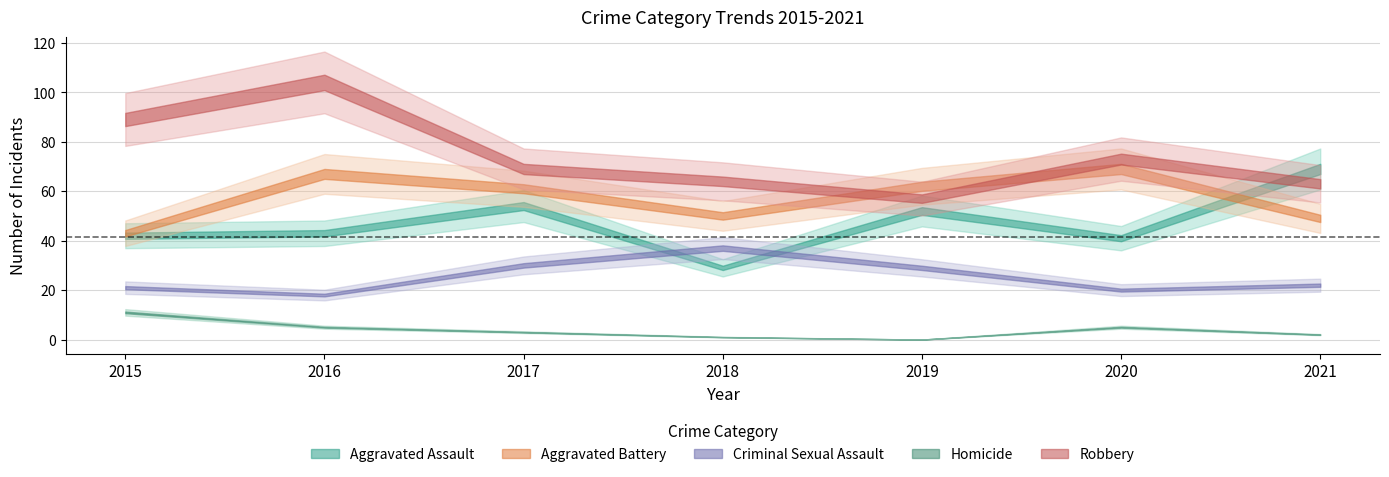

True or false: Homicide and Aggravated Battery cross at least once.

False